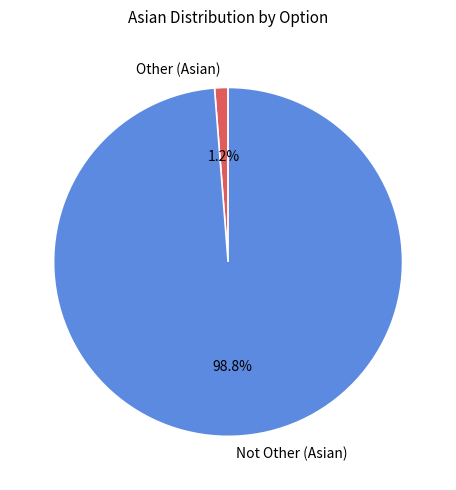

Rank the categories by value from lowest to highest.

Other (Asian), Not Other (Asian)